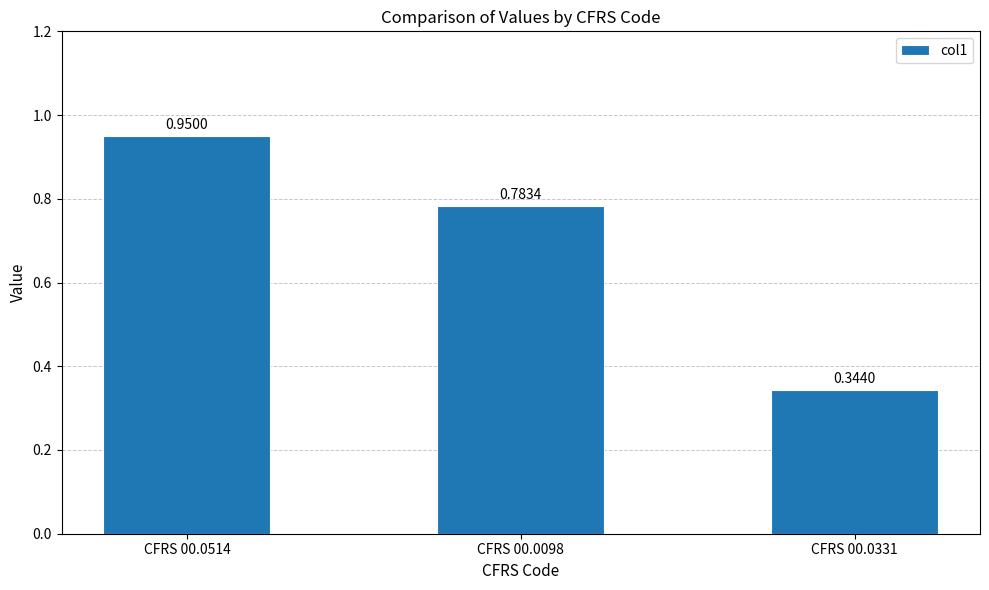

List the labels in order of value, smallest first.

CFRS 00.0331, CFRS 00.0098, CFRS 00.0514